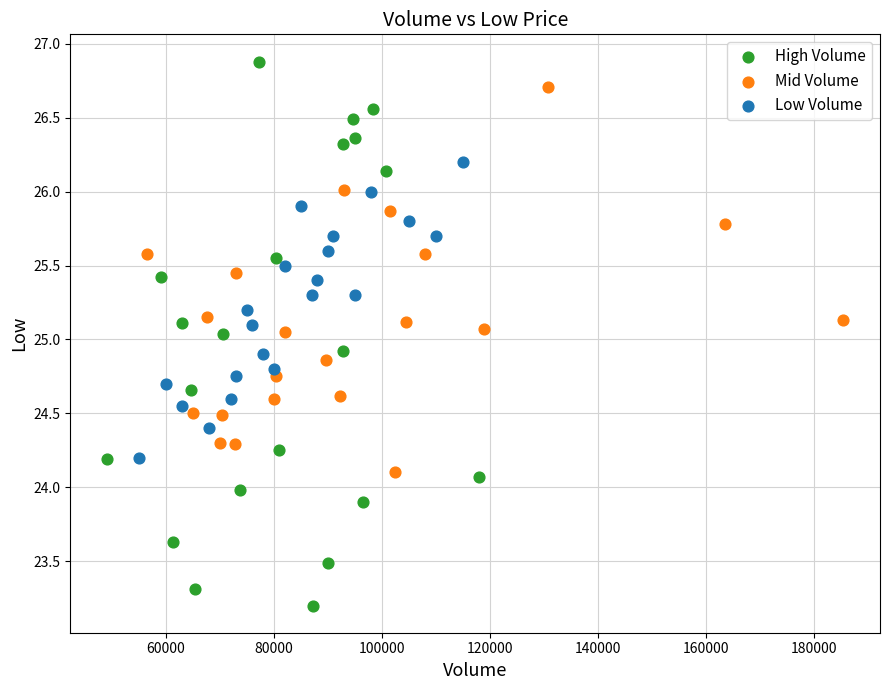

Which series reaches the maximum Y coordinate?

High Volume